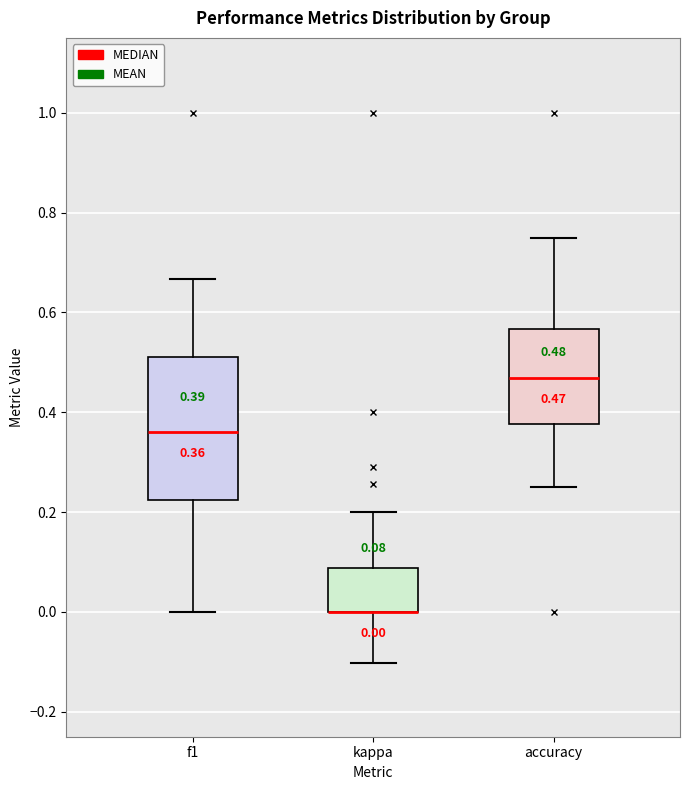

Which box is the tallest, from its lower edge to its upper edge?

f1